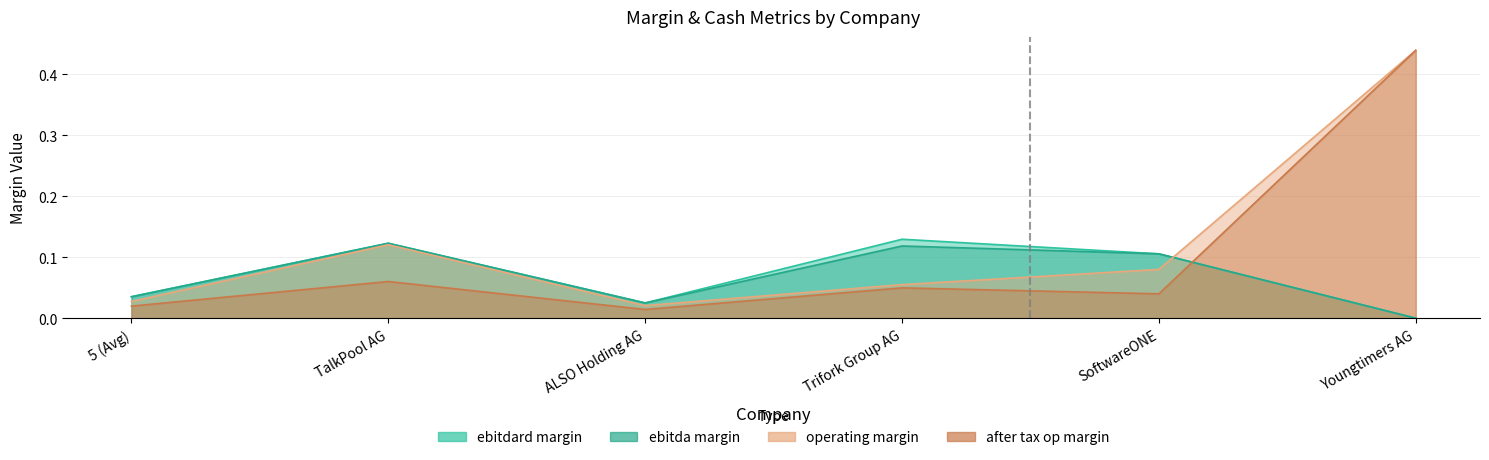

How many data points in ebitdard_margin are above 0?

5